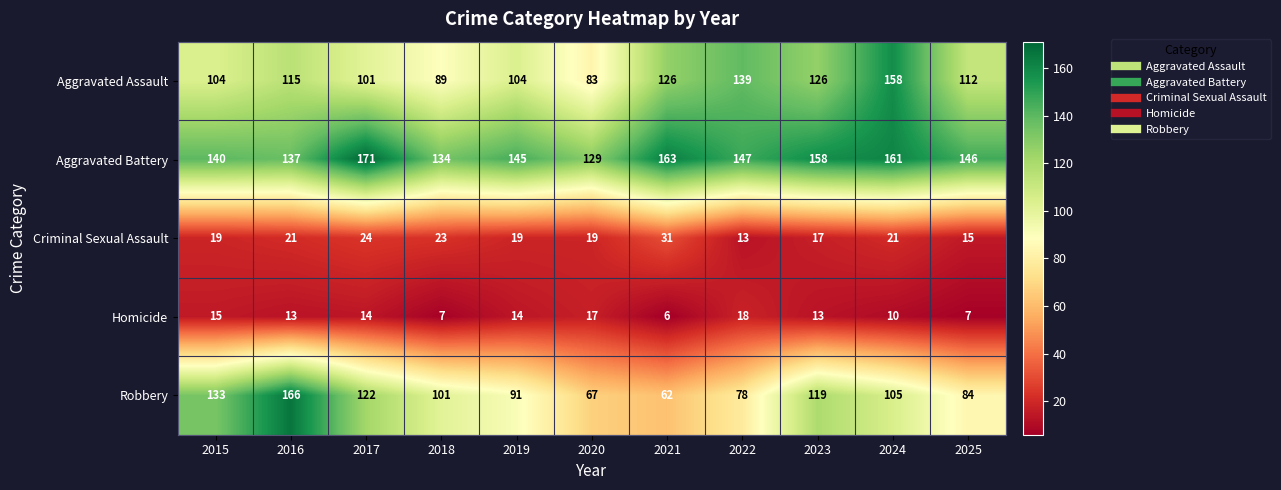

At which category is the sum across all series the highest?

2024